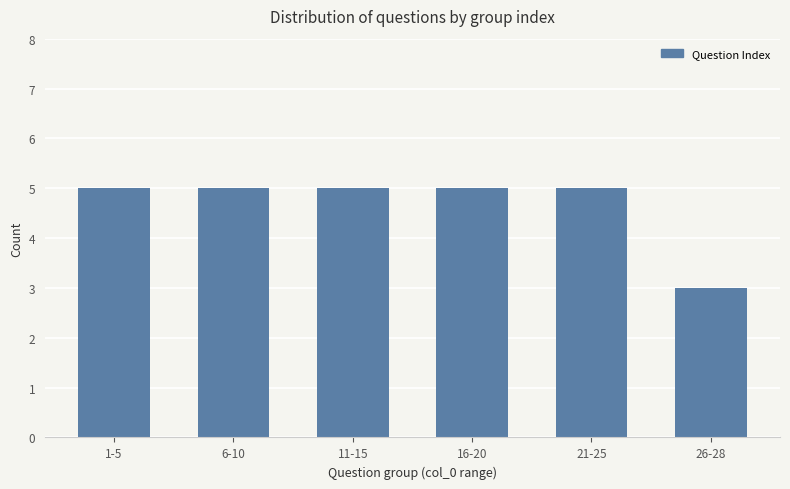

How many categories are shown in the chart?

6